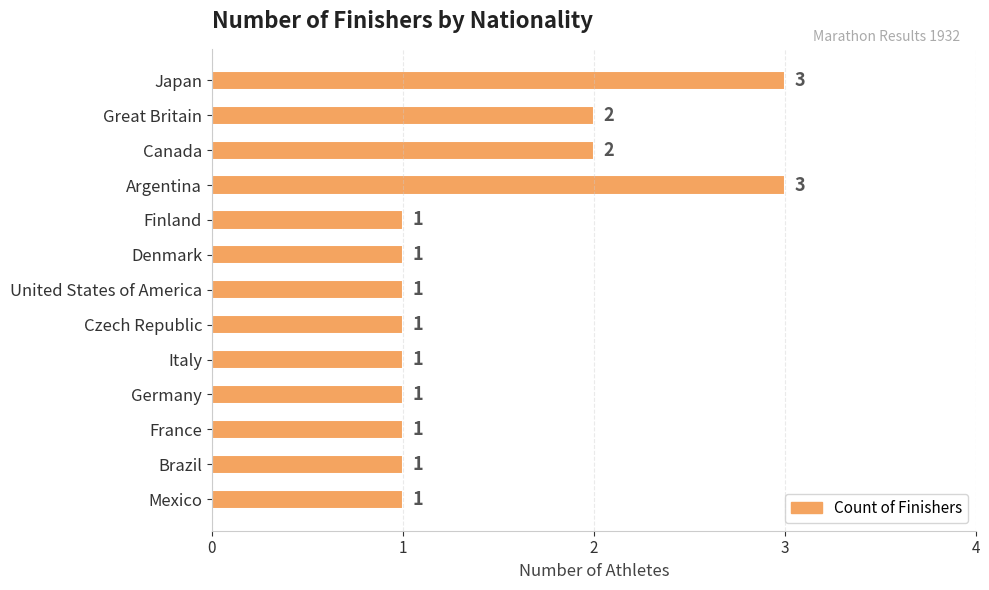

What is the ratio of the value at Finland to the value at Brazil?

1.0